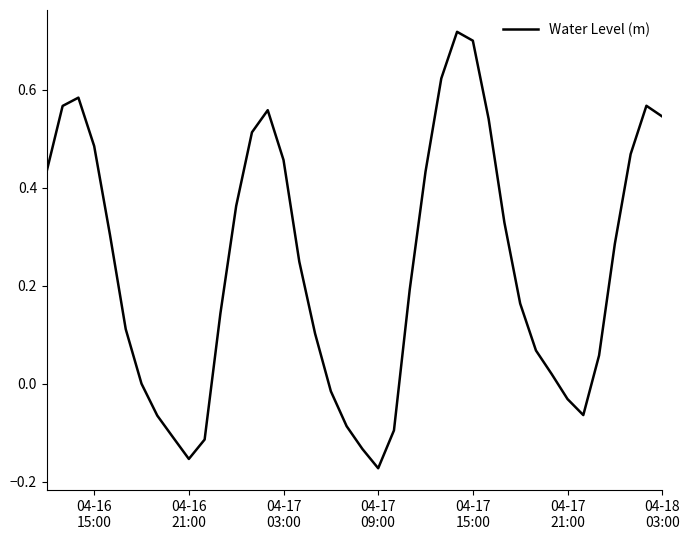

How many lines are shown in the chart?

1